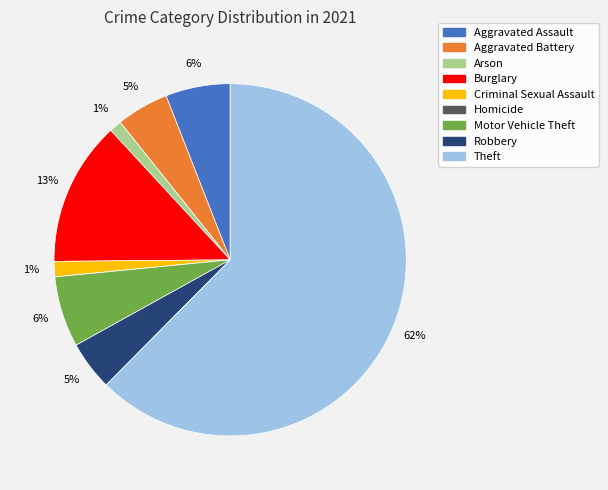

To the nearest percent, what portion does Robbery represent?

5%